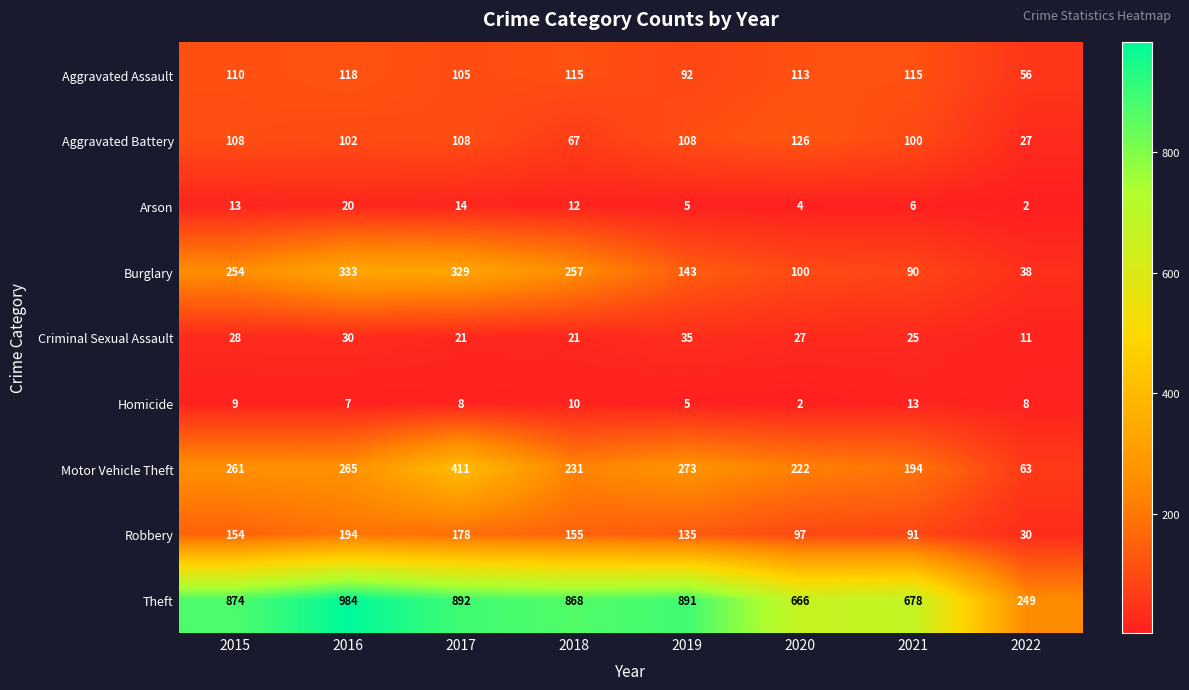

At which label does Aggravated Assault first exceed 113?

2016